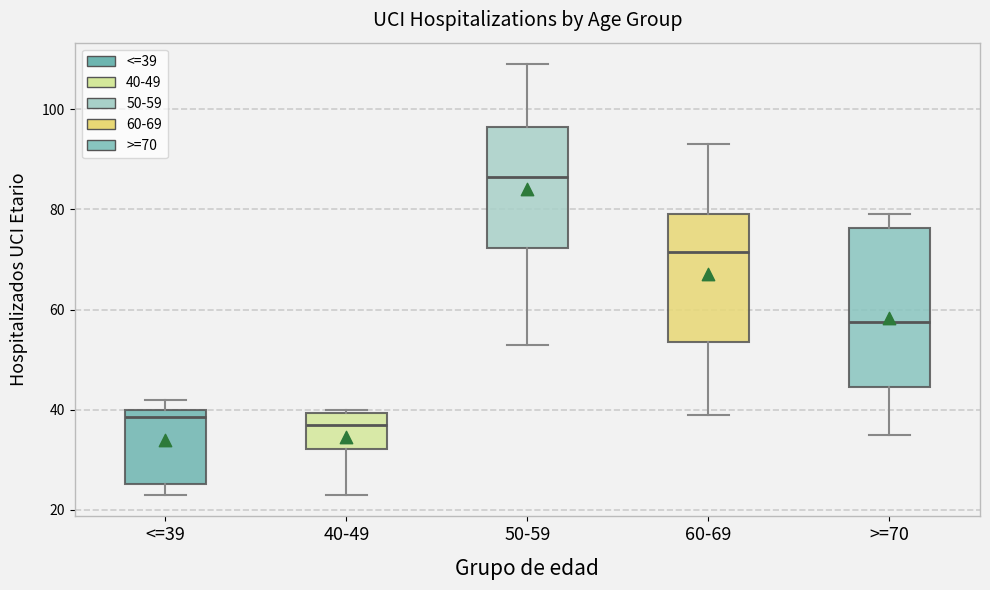

Reading left to right, transcribe this box plot: for each box, give where its median line is, the range the box spans, and where its two whiskers end, as read against the y-axis. The values are not printed on the chart, so give them approximately, as read against the axis.

<=39: median 38, box 26 to 40, whiskers 24 to 42
40-49: median 38, box 32 to 40, whiskers 24 to 40 (just above the box's upper edge)
50-59: median 86, box 72 to 96, whiskers 54 to 110
60-69: median 72, box 54 to 80, whiskers 40 to 94
>=70: median 58, box 44 to 76, whiskers 36 to 80